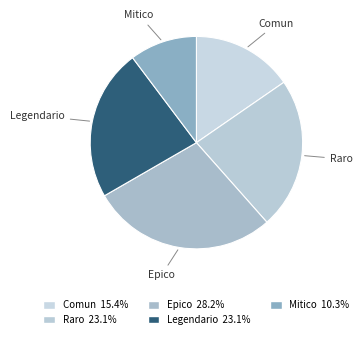

Is there a majority slice in this chart?

No